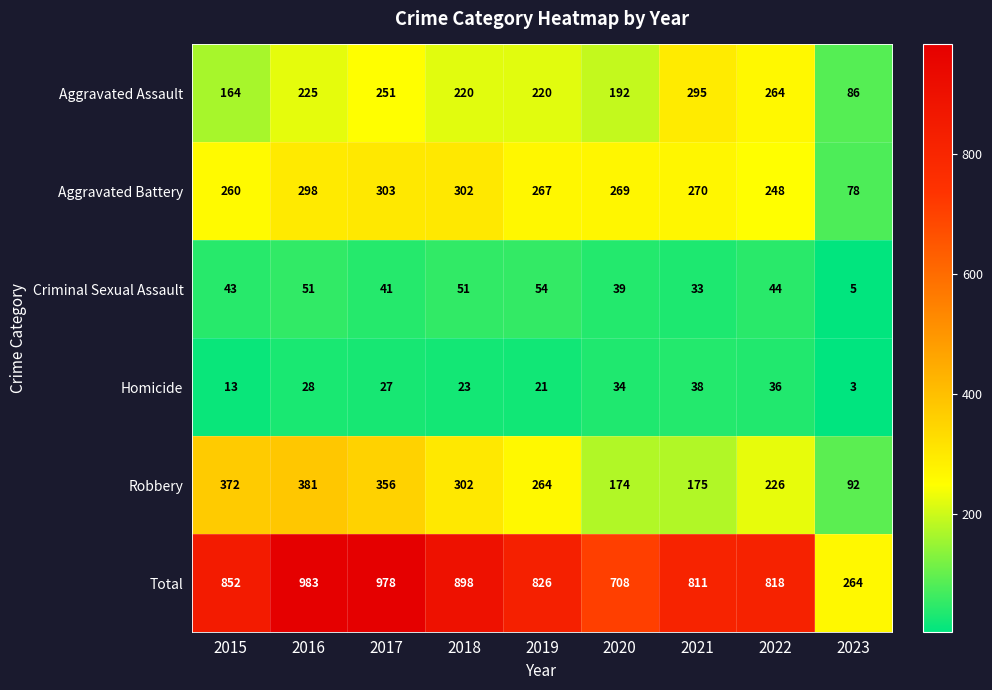

What is the spread (max minus min) of values at 2022?

782